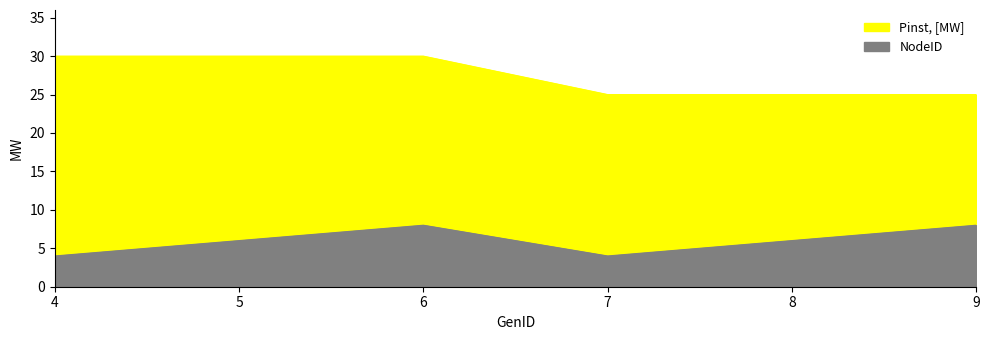

How many data points does each series have?

6